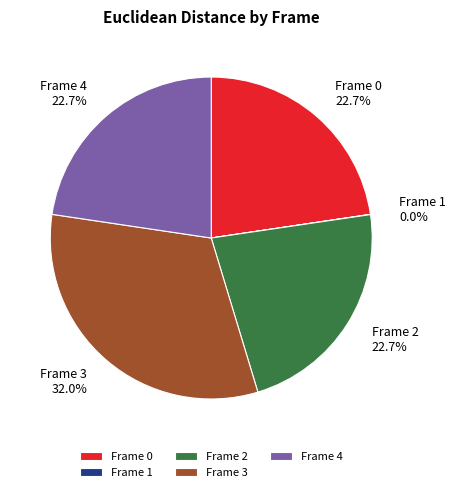

Does Frame 0 represent more than half of the total?

No